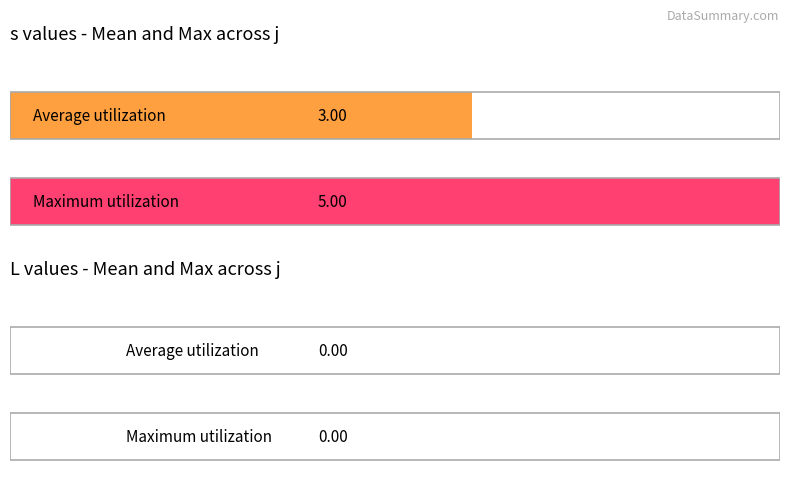

Is it true that s equals 1 at 10?

False